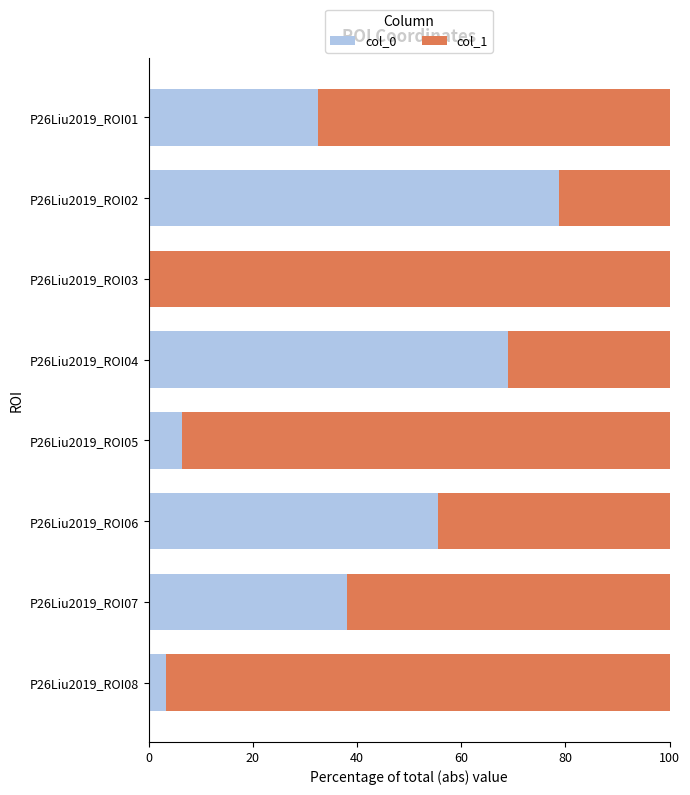

Which category has the highest value in the col_0 series?

P26Liu2019_ROI02